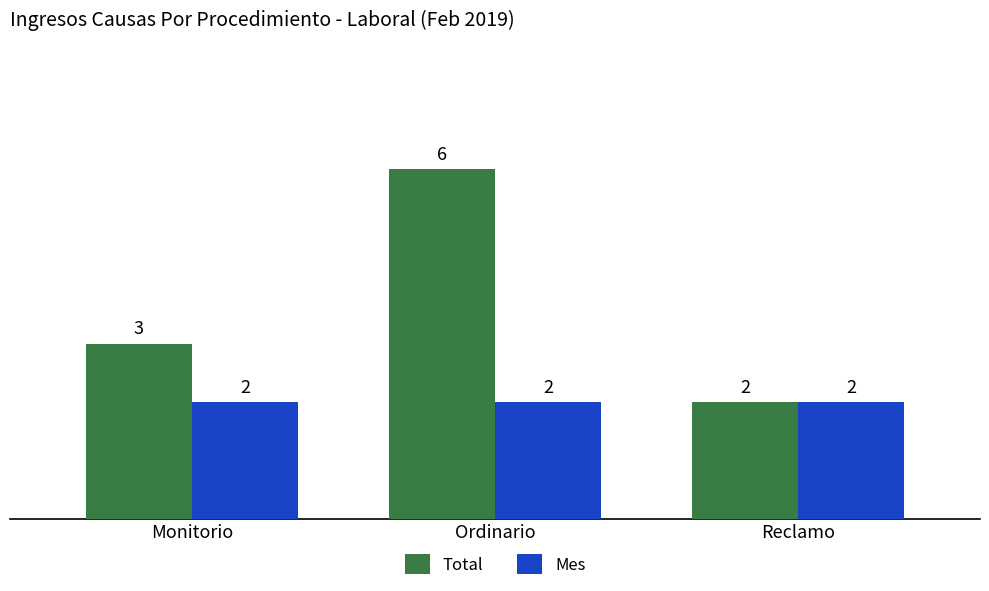

What is the sum of the Total values at Reclamo and Monitorio?

5